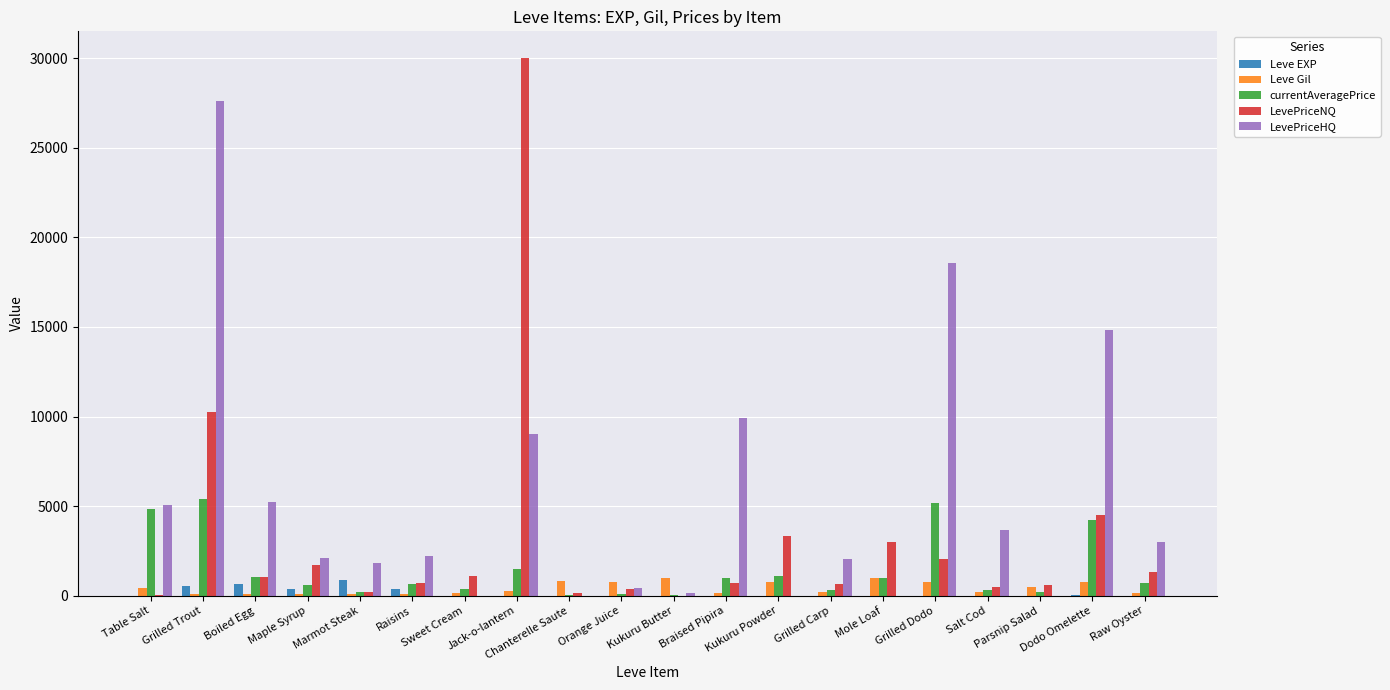

Are the bars grouped side by side (vs. stacked)?

Yes